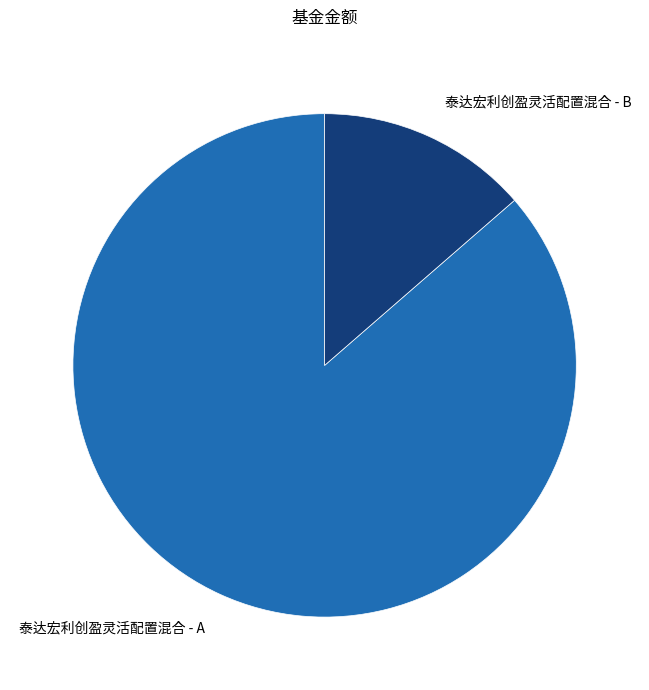

How many slices are in this pie chart?

2